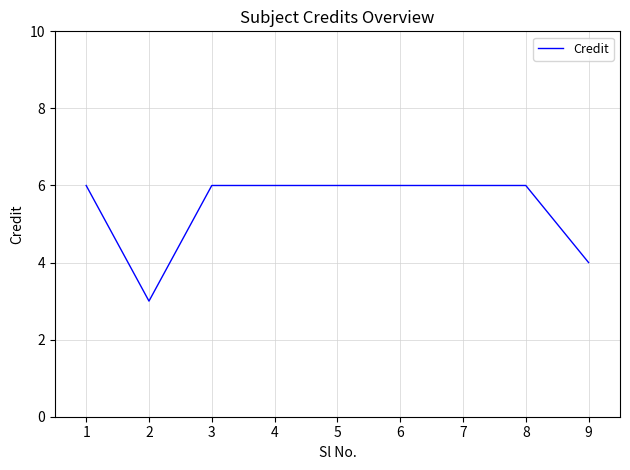

How many lines are shown in the chart?

1